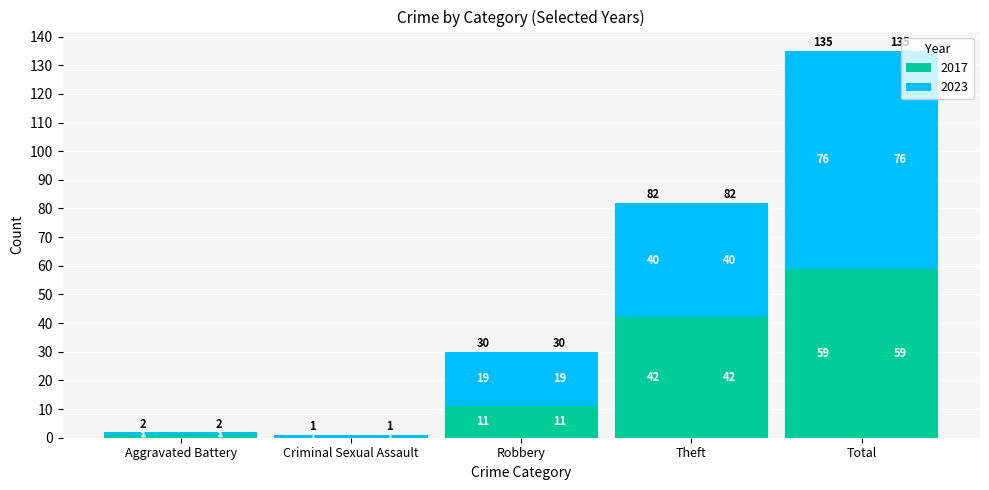

Which has a higher value, Theft or Aggravated Battery?

Theft